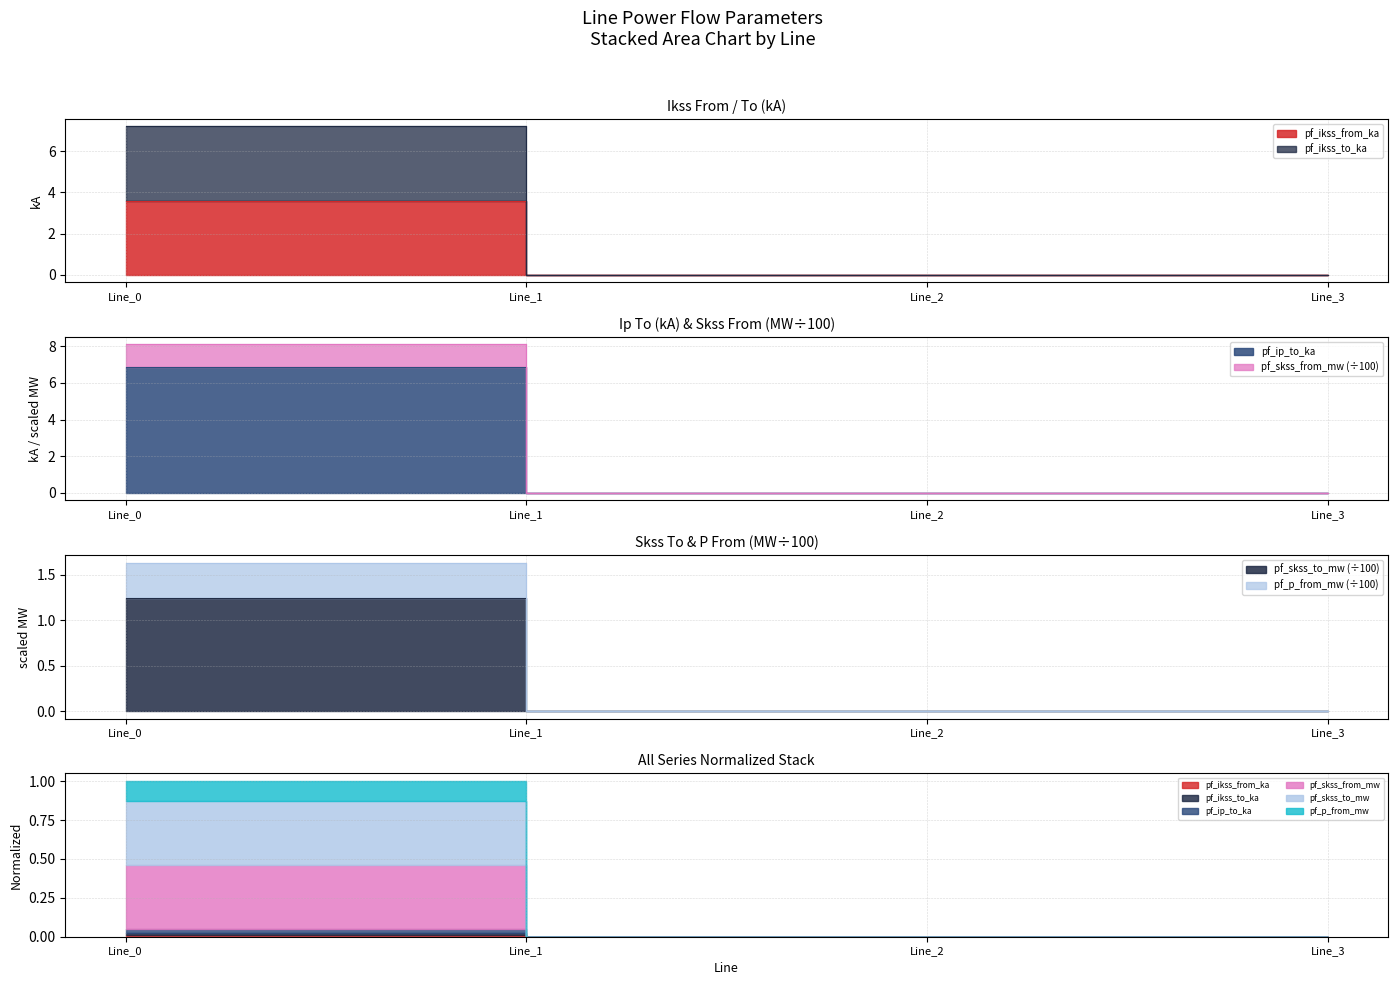

True or false: pf_ip_to_ka and pf_skss_from_mw cross at least once.

False